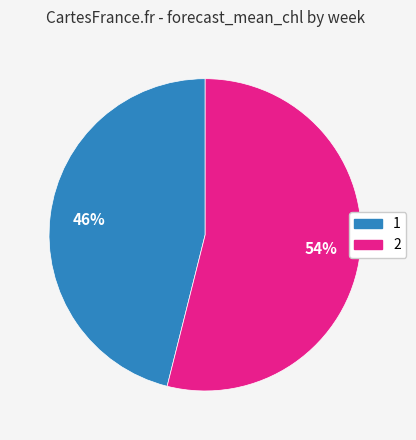

To the nearest percent, what is the combined percentage of 1 and 2?

100%